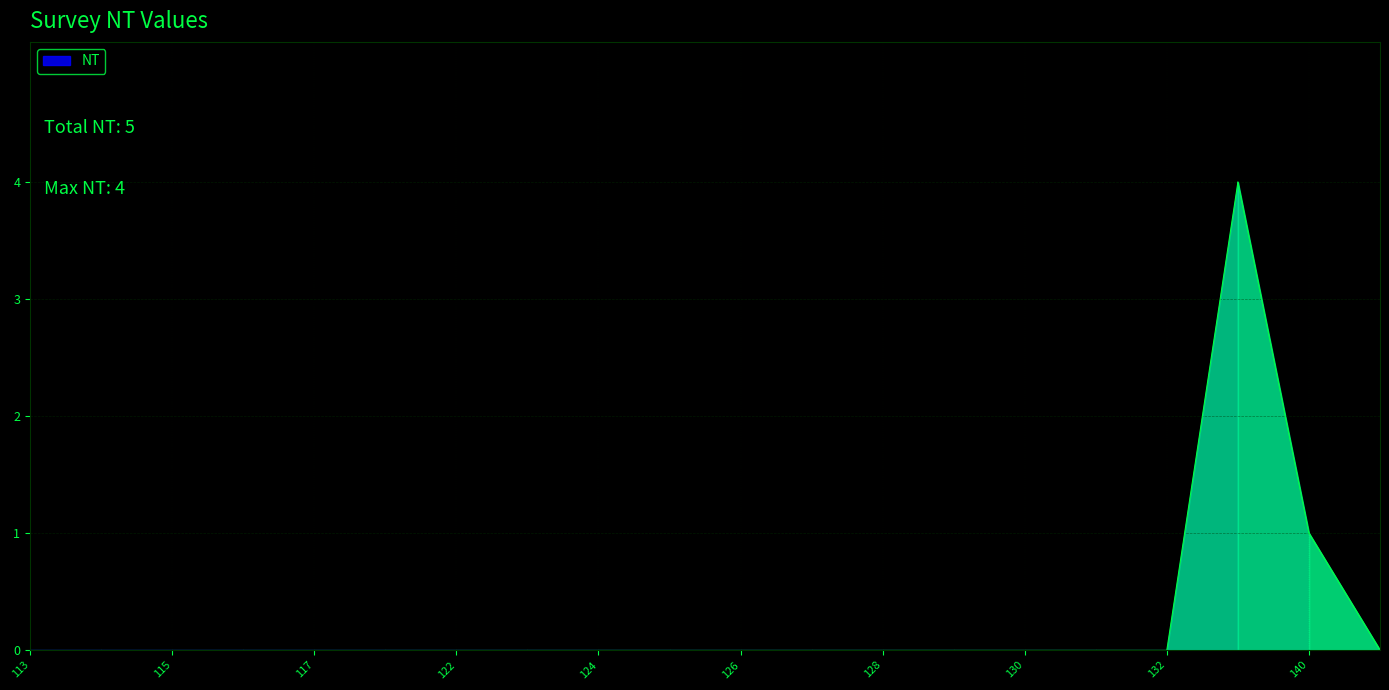

Reading left to right, list all the values displayed in this chart.

0	0	0	0	0	0	0	0	0	0	0	0	0	0	0	0	0	4	1	0